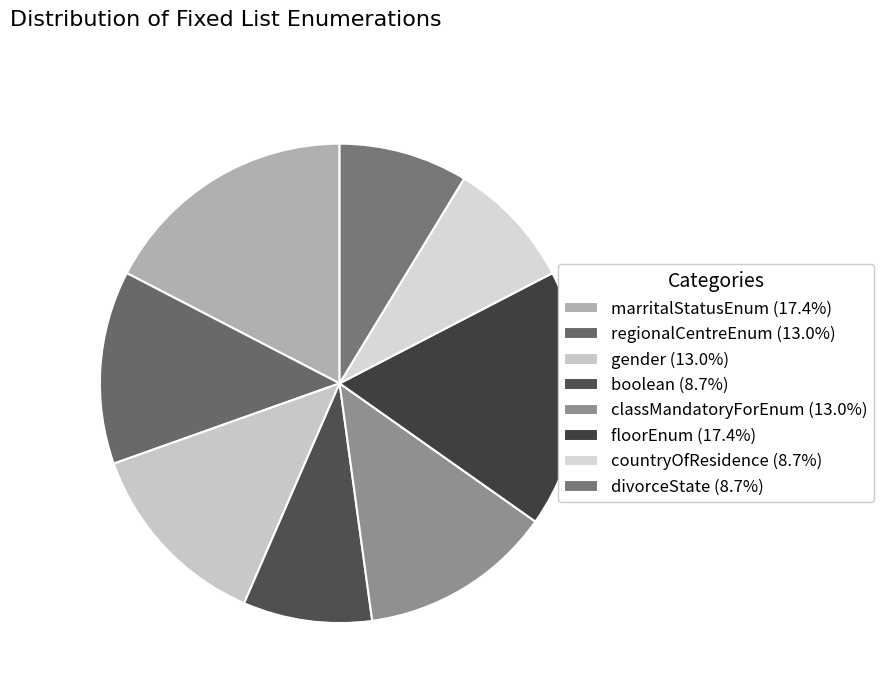

To the nearest percent, what percentage of the pie is regionalCentreEnum?

13%